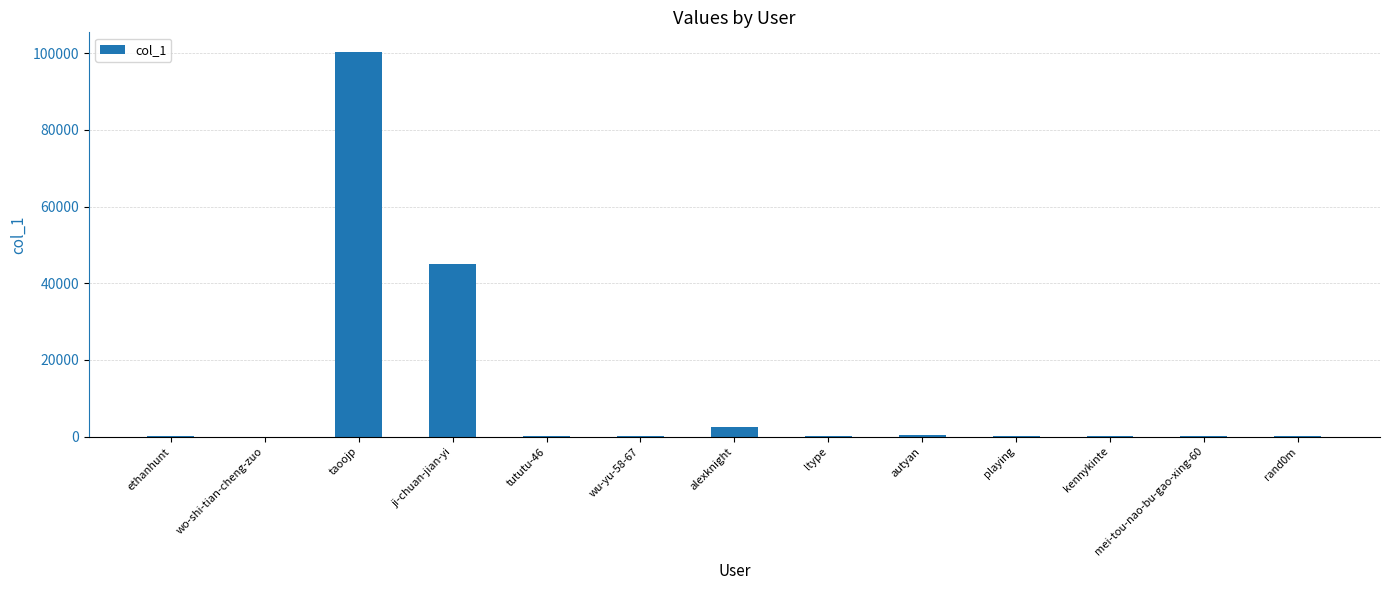

Which label corresponds to the largest value in the chart?

taoojp